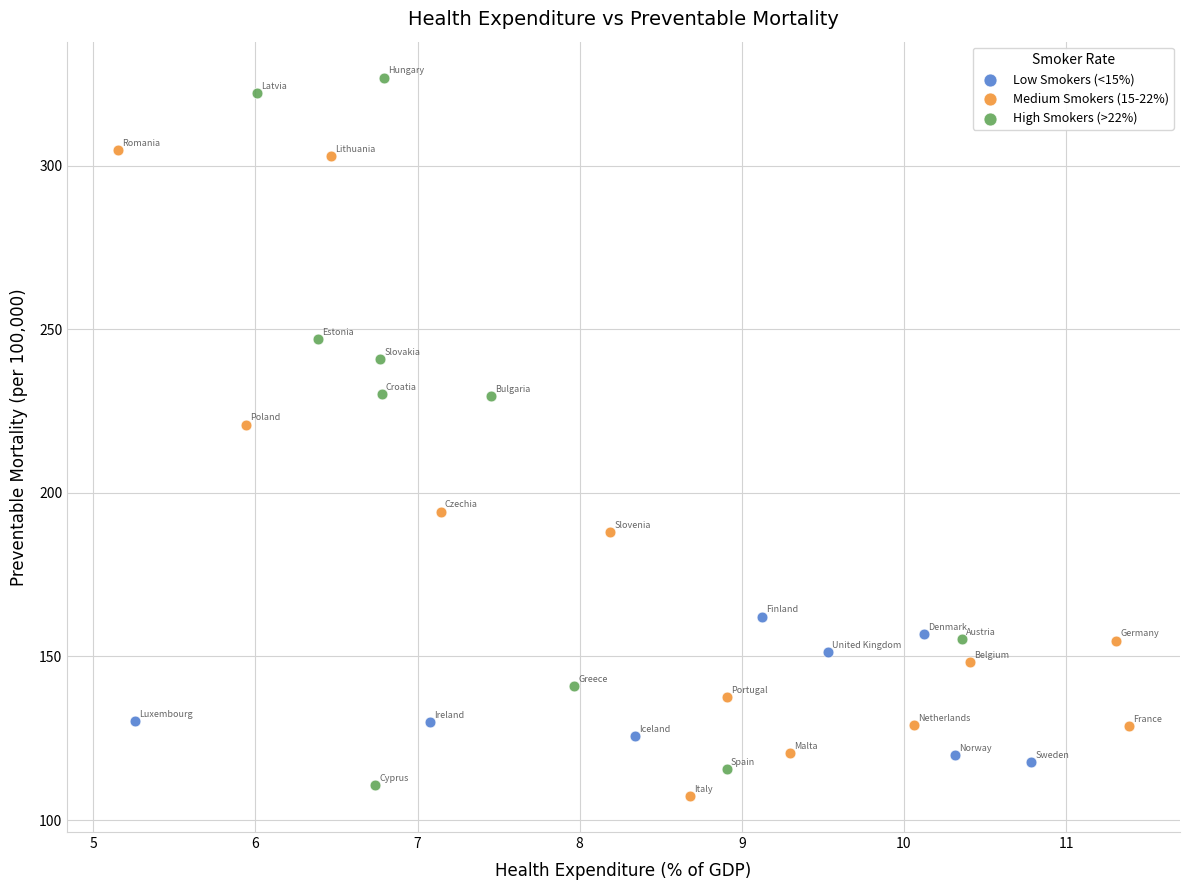

Which series has the largest Y range (max minus min)?

High Smokers (>22%)